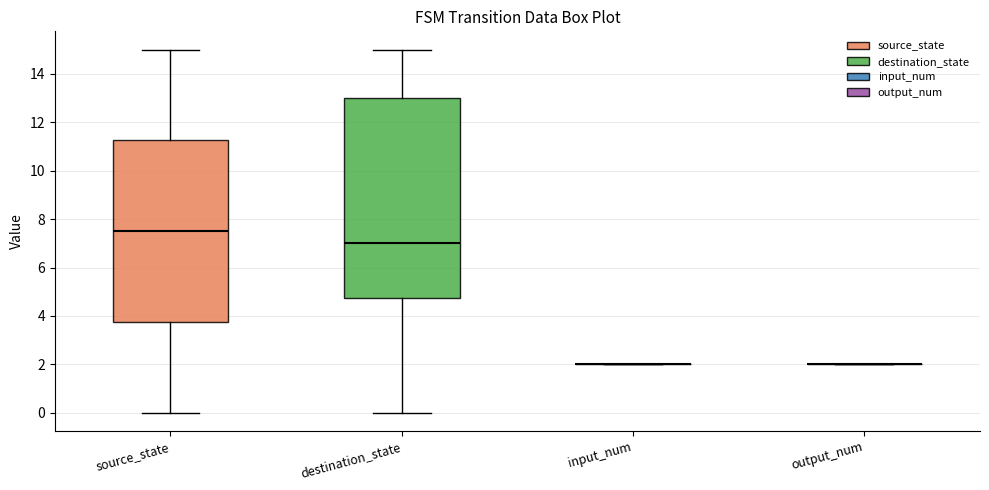

Which box is the tallest, from its lower edge to its upper edge?

destination_state